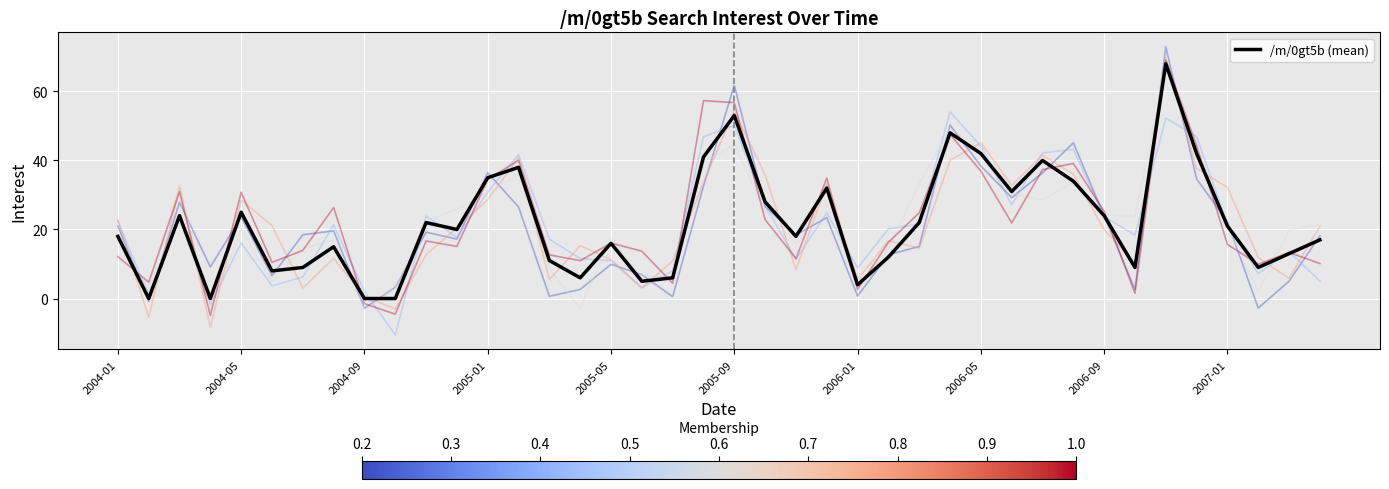

Which has a higher value, 10 or 20?

20